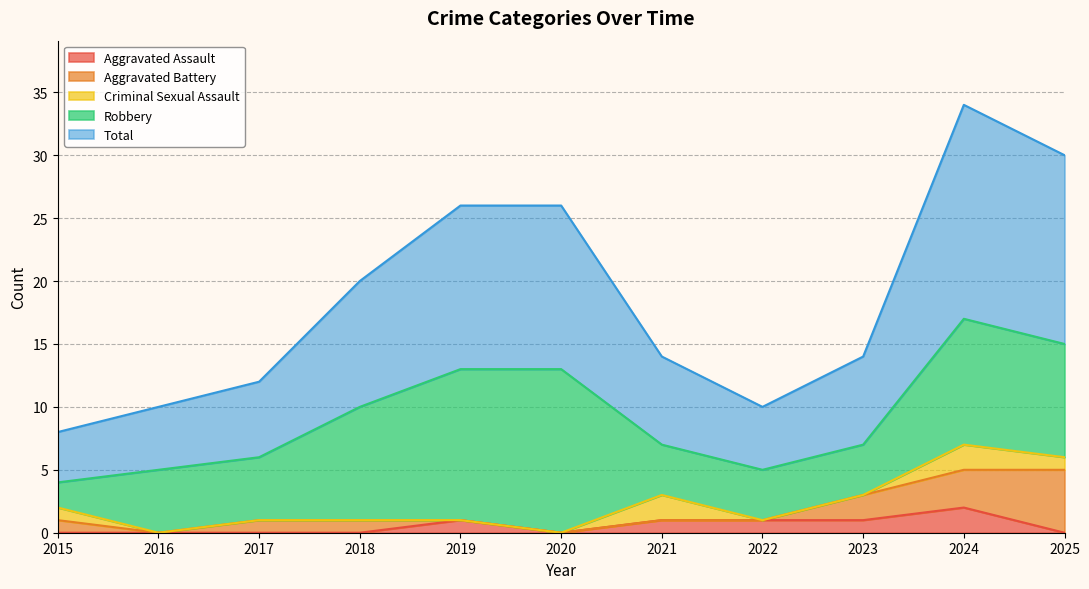

At 2015, list the series in order from largest to smallest.

Total, Robbery, Aggravated Battery, Criminal Sexual Assault, Aggravated Assault